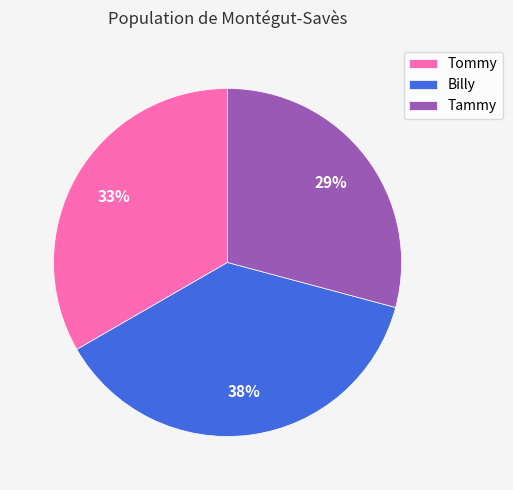

Does Tommy account for over 50% of the chart?

No